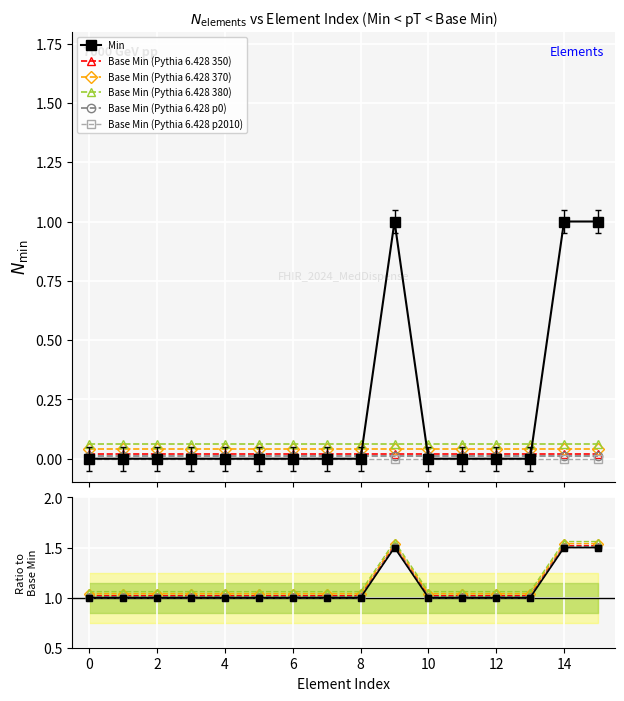

Count the number of values greater than 0.

3